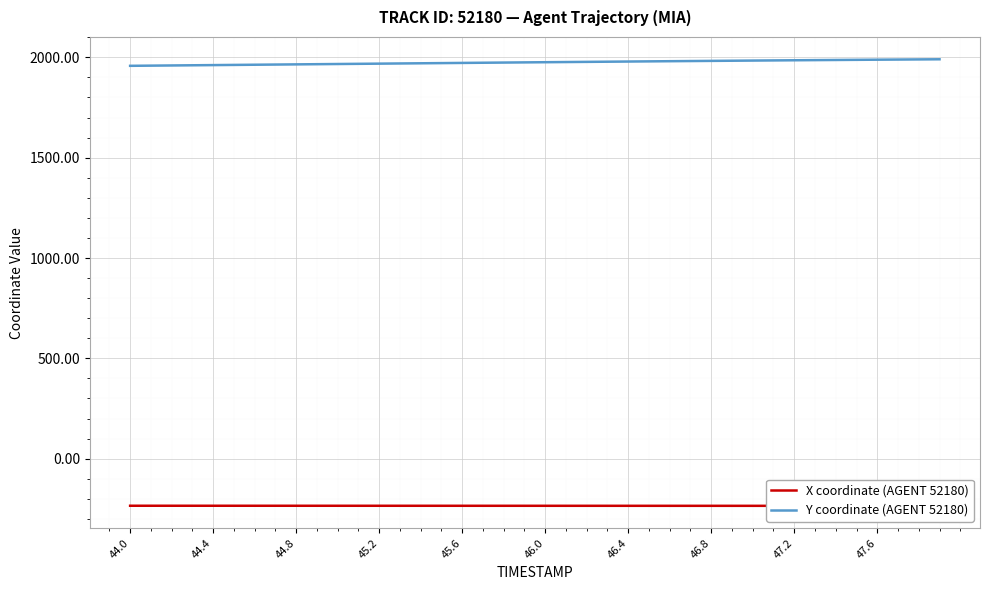

What is the minimum value for Y coordinate (AGENT 52180)?

1957.7